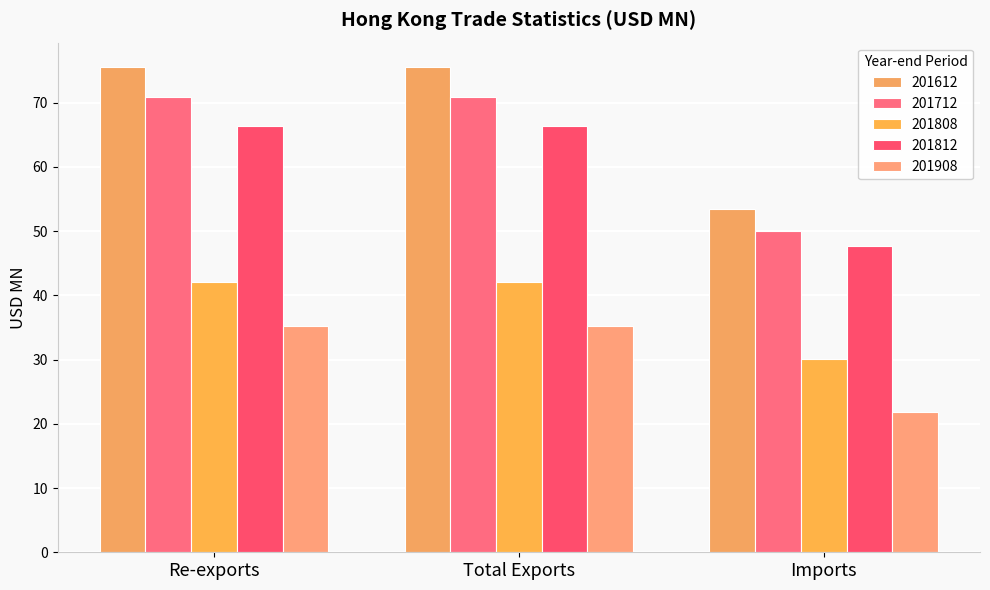

True or false: 201612 has a value of 75.6 at Total Exports.

True